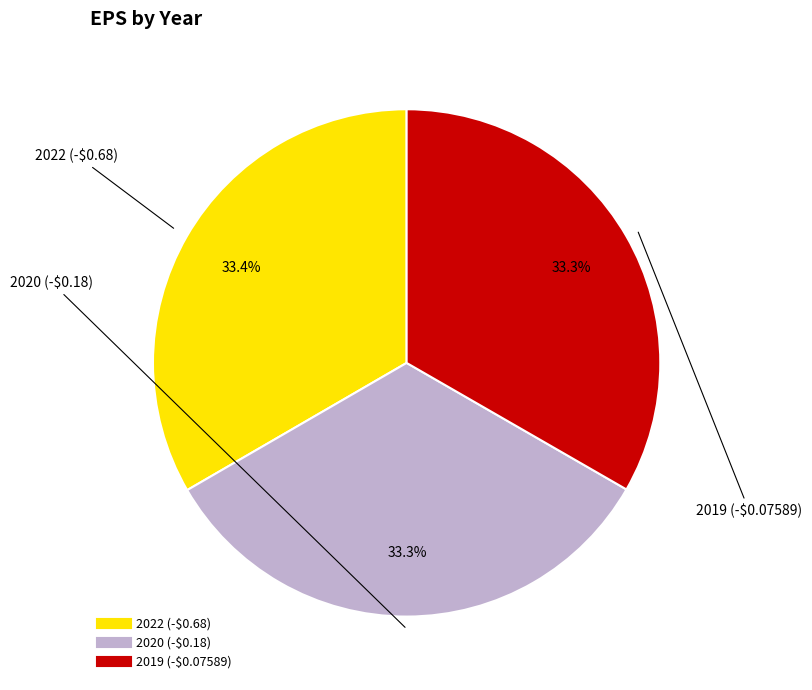

How many slices are in this pie chart?

3